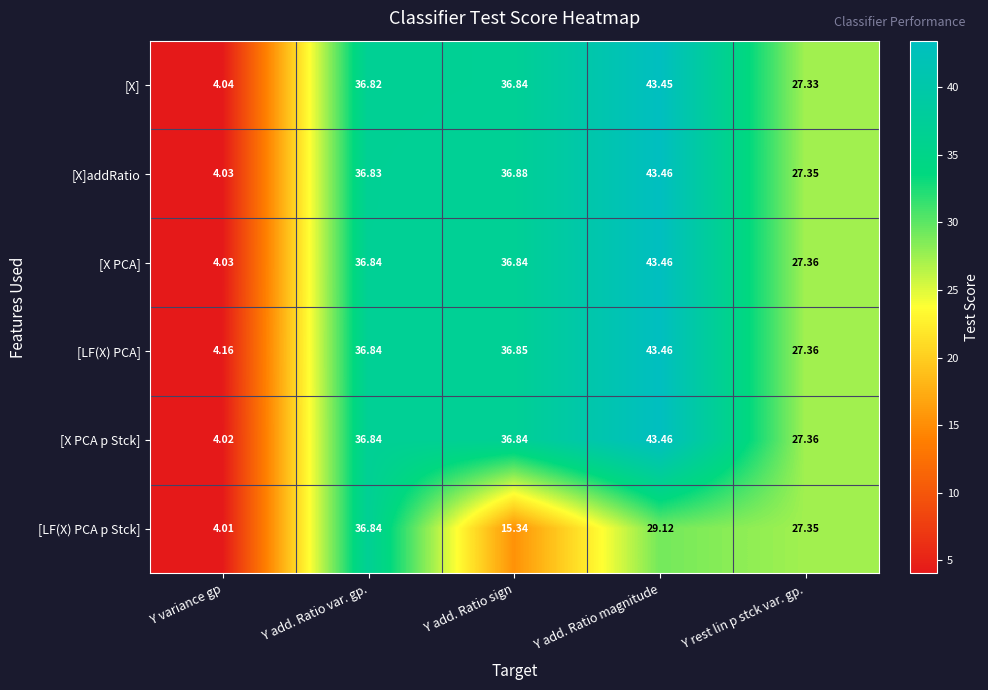

Which series changed the most between Y add. Ratio sign and Y add. Ratio magnitude?

[LF(X) PCA p Stck]